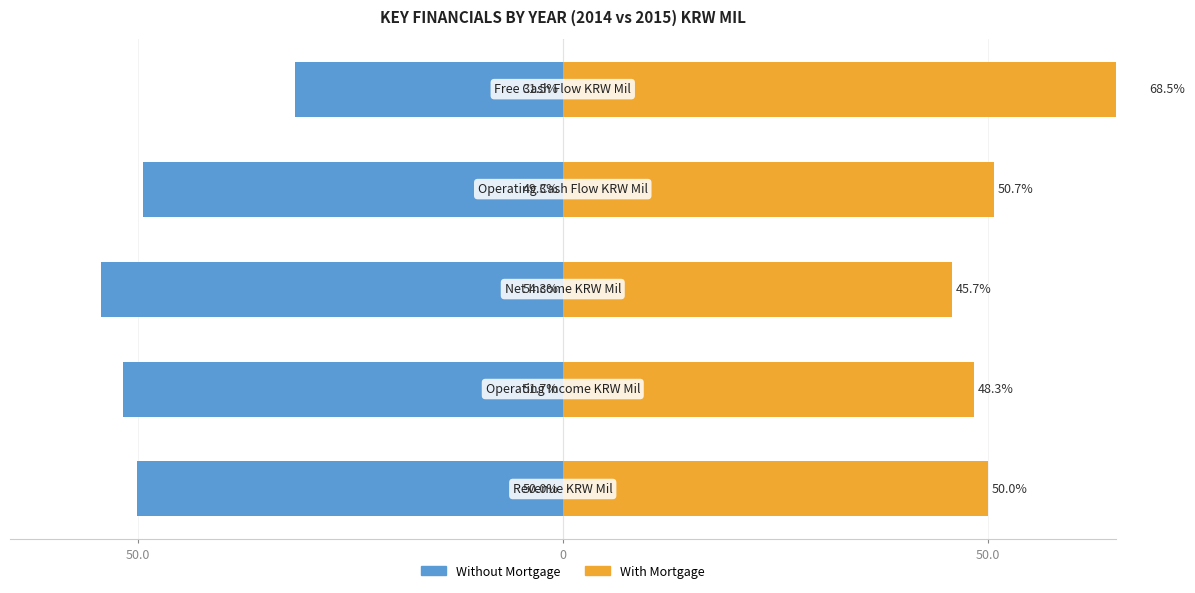

What is the approximate value of With Mortgage at 4?

68.5